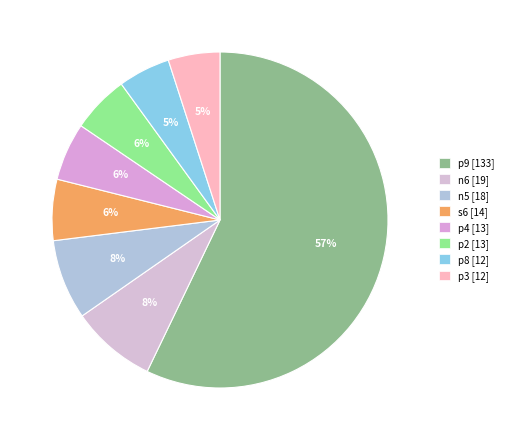

How many slices are in this pie chart?

8